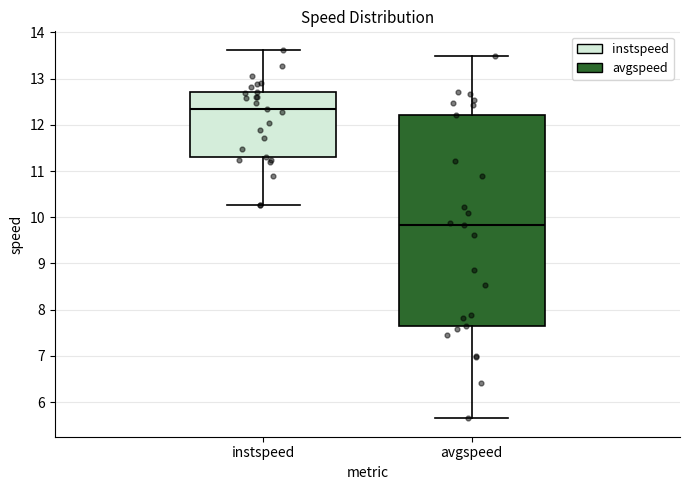

Reading left to right, read every box against the y-axis: the position of its median line, the range the box covers, and the ends of its whiskers. The values are not printed on the chart, so give them approximately, as read against the axis.

instspeed: median 12.4, box 11.3 to 12.7, whiskers 10.3 to 13.6
avgspeed: median 9.8, box 7.6 to 12.2, whiskers 5.6 to 13.5